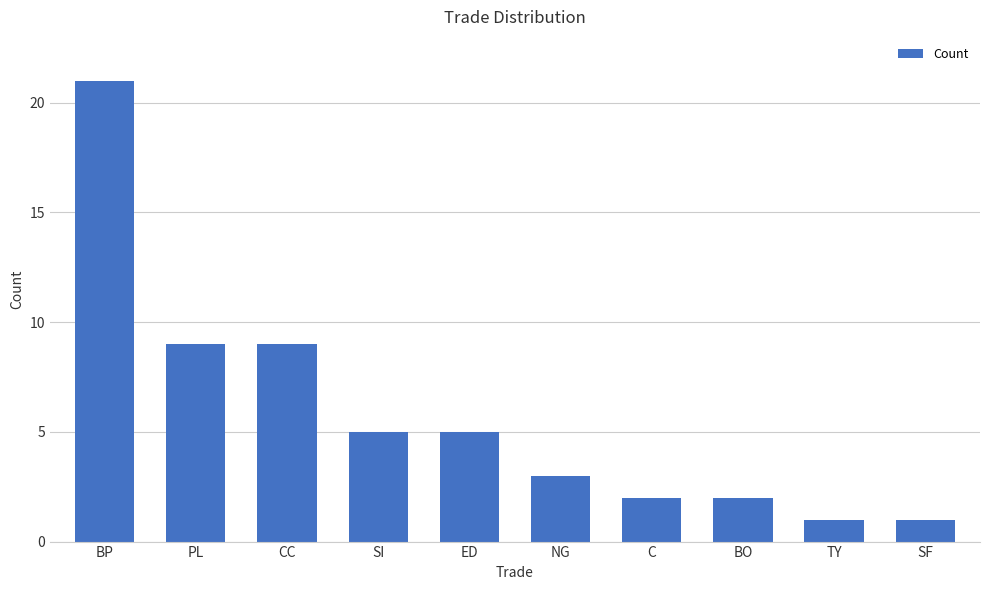

What is the smallest value displayed?

1